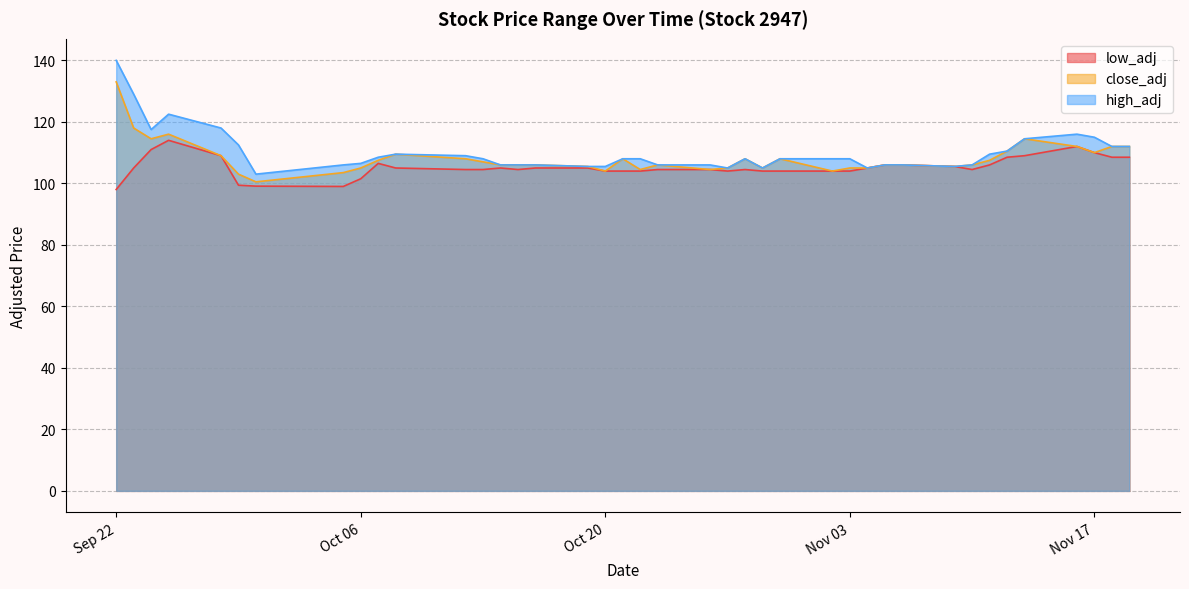

Rank the series at 2020-10-30 from highest to lowest value.

close_adj, high_adj, low_adj